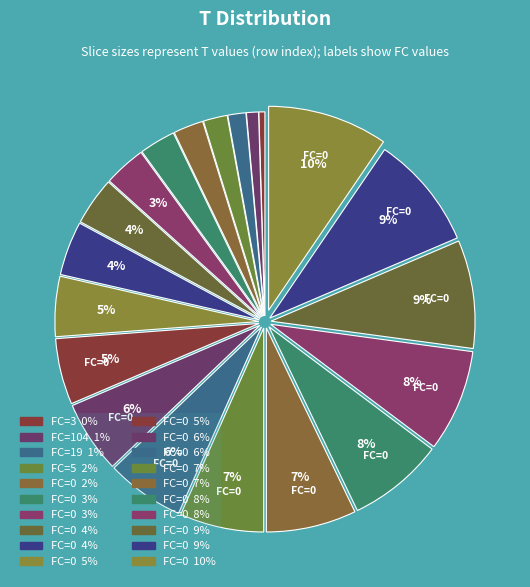

How many segments does this pie chart have?

20